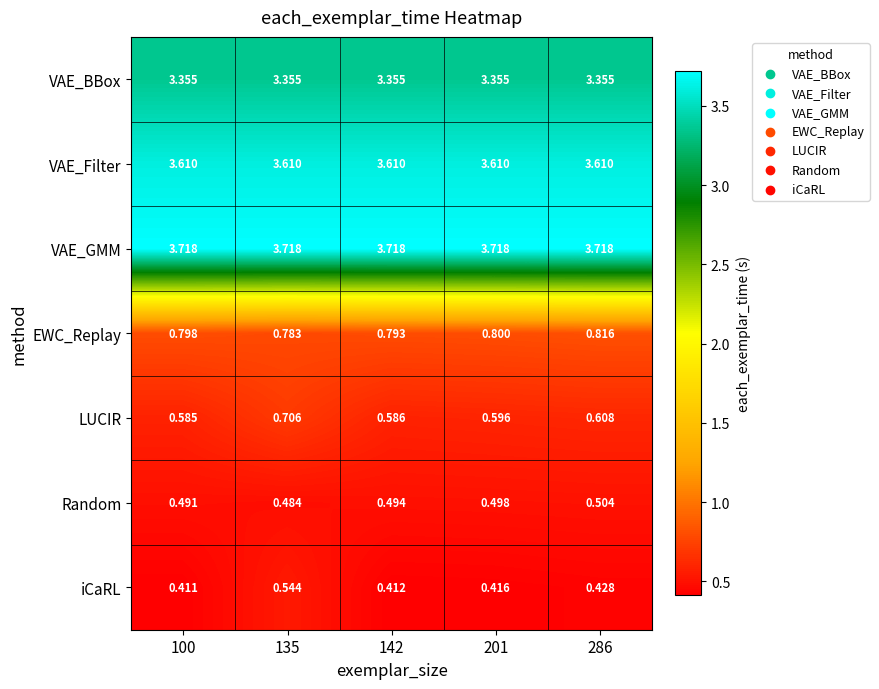

Rank the series at 286 from lowest to highest value.

iCaRL, Random, LUCIR, EWC_Replay, VAE_BBox, VAE_Filter, VAE_GMM